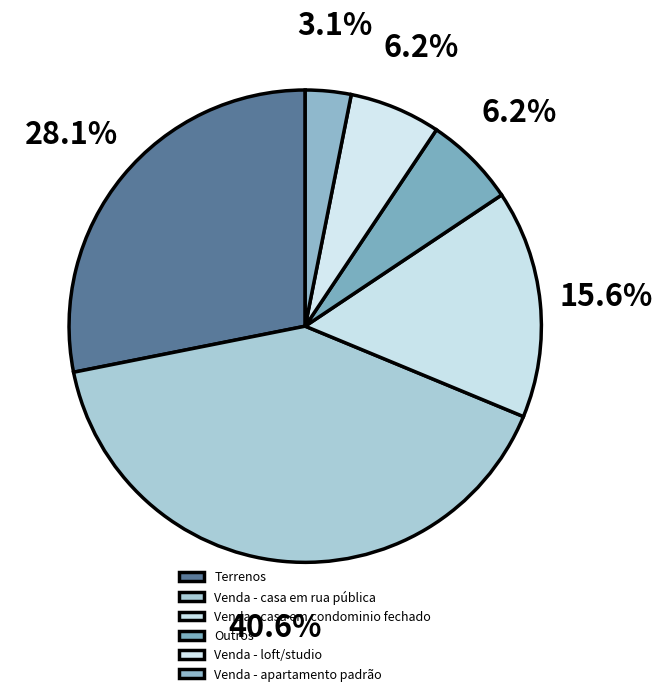

To the nearest percent, what is the difference between the Venda - loft/studio and Venda - casa em rua pública slice percentages?

34%